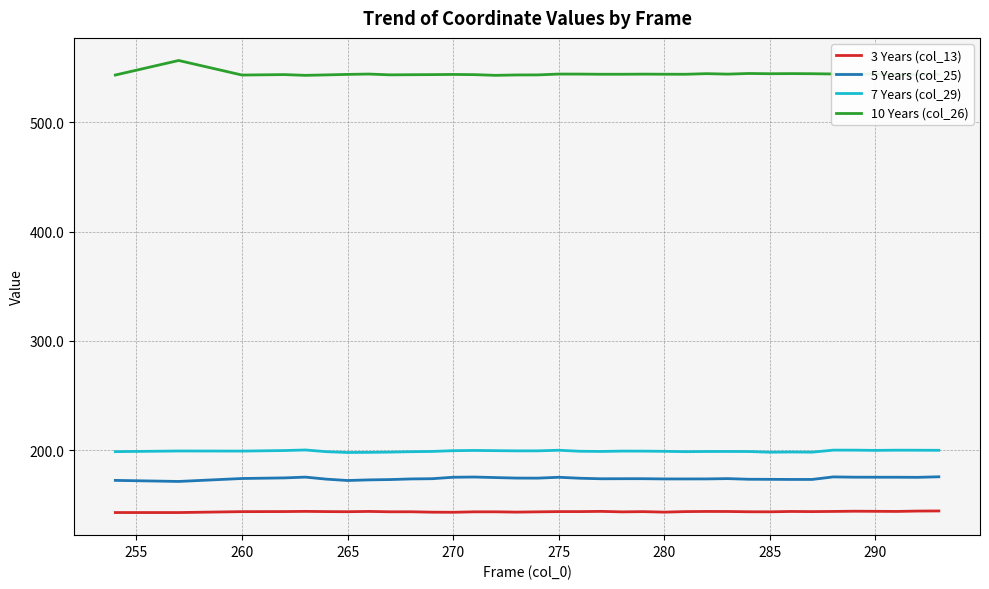

Which series has the largest total across all categories?

10 Years (col_26)